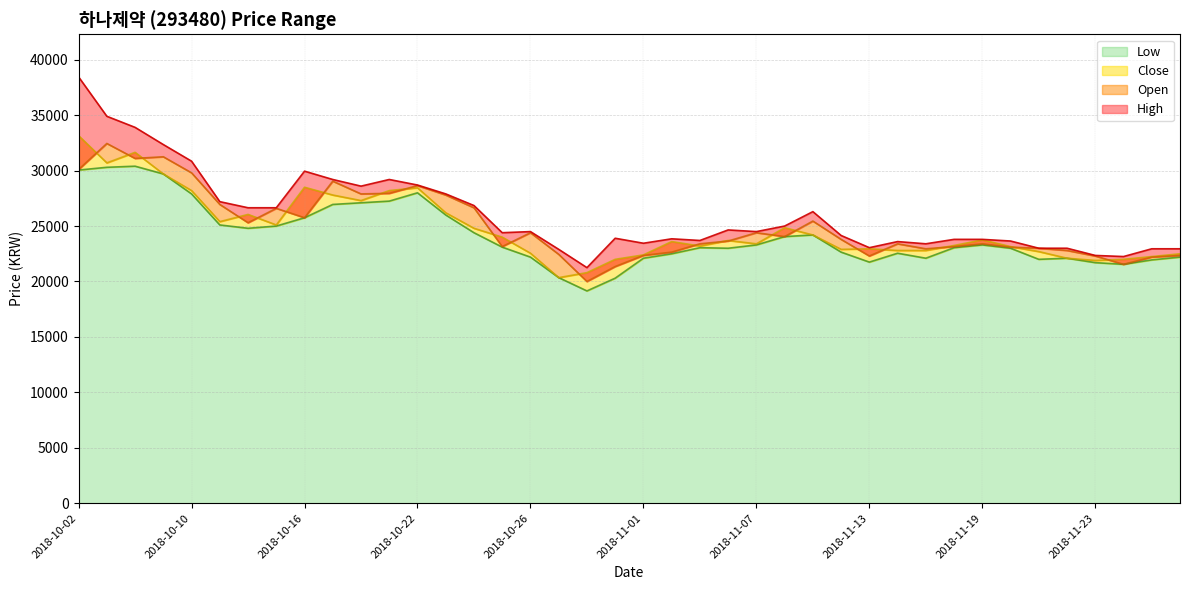

What is the total value across all series at 2018-10-22?

113800